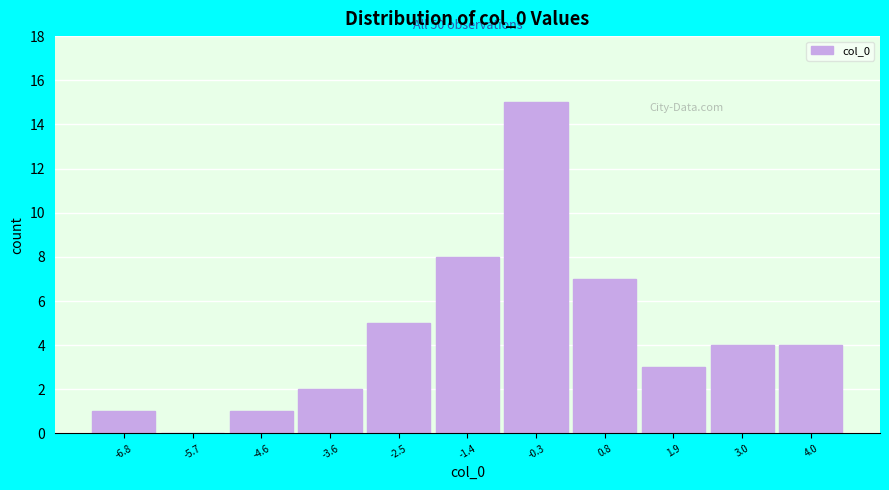

Over which range of the x-axis is the bar tallest?

-0.8 to 0.2